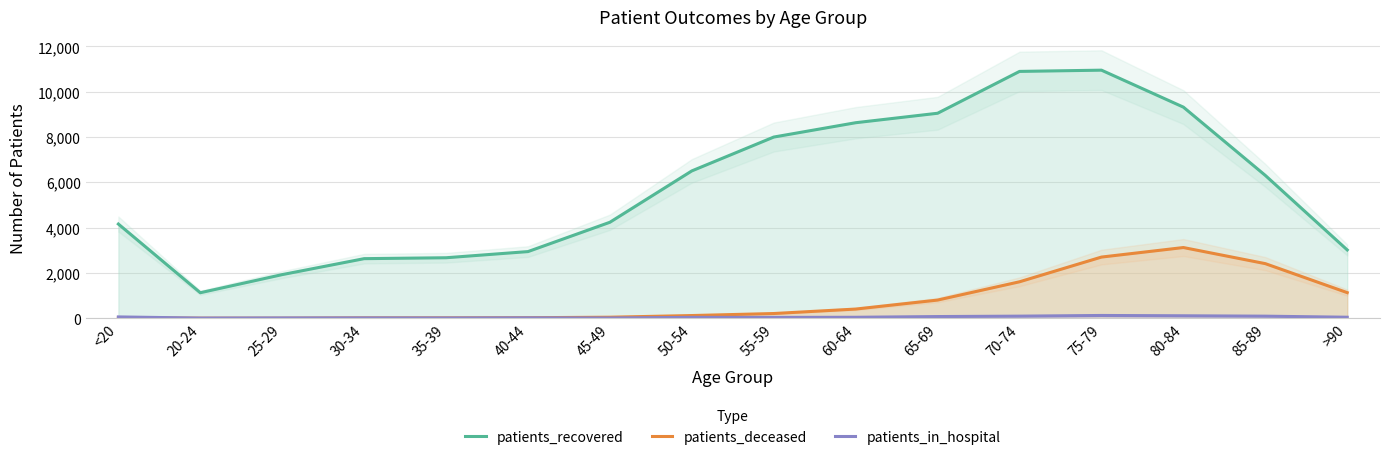

Reading left to right, transcribe all the data shown in this chart.

patients_recovered: 4158	1126	1926	2630	2670	2942	4237	6504	7998	8631	9049	10896	10951	9319	6305	3015
patients_deceased: 16	3	3	16	17	23	45	119	208	405	802	1609	2700	3121	2410	1130
patients_in_hospital: 58	7	13	15	12	18	11	38	37	42	74	92	122	108	91	44